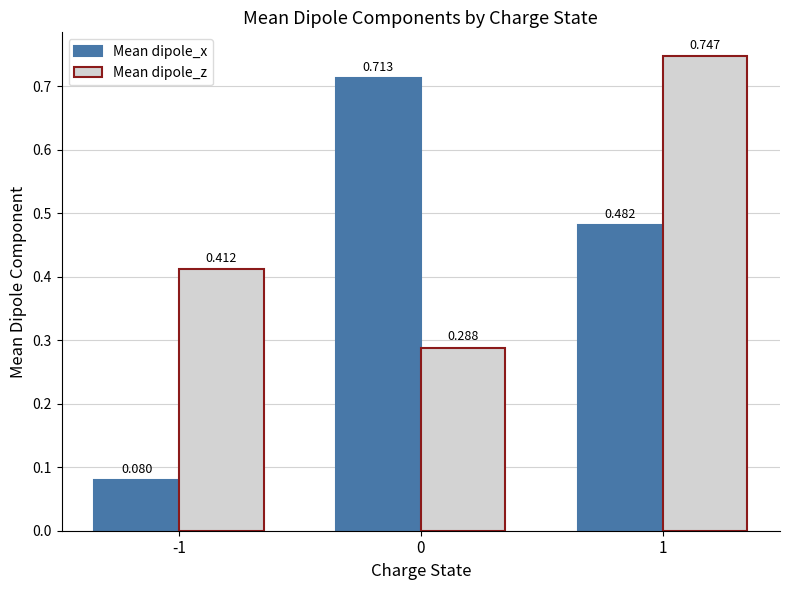

Rank the series at 0 from highest to lowest value.

Mean dipole_x, Mean dipole_z